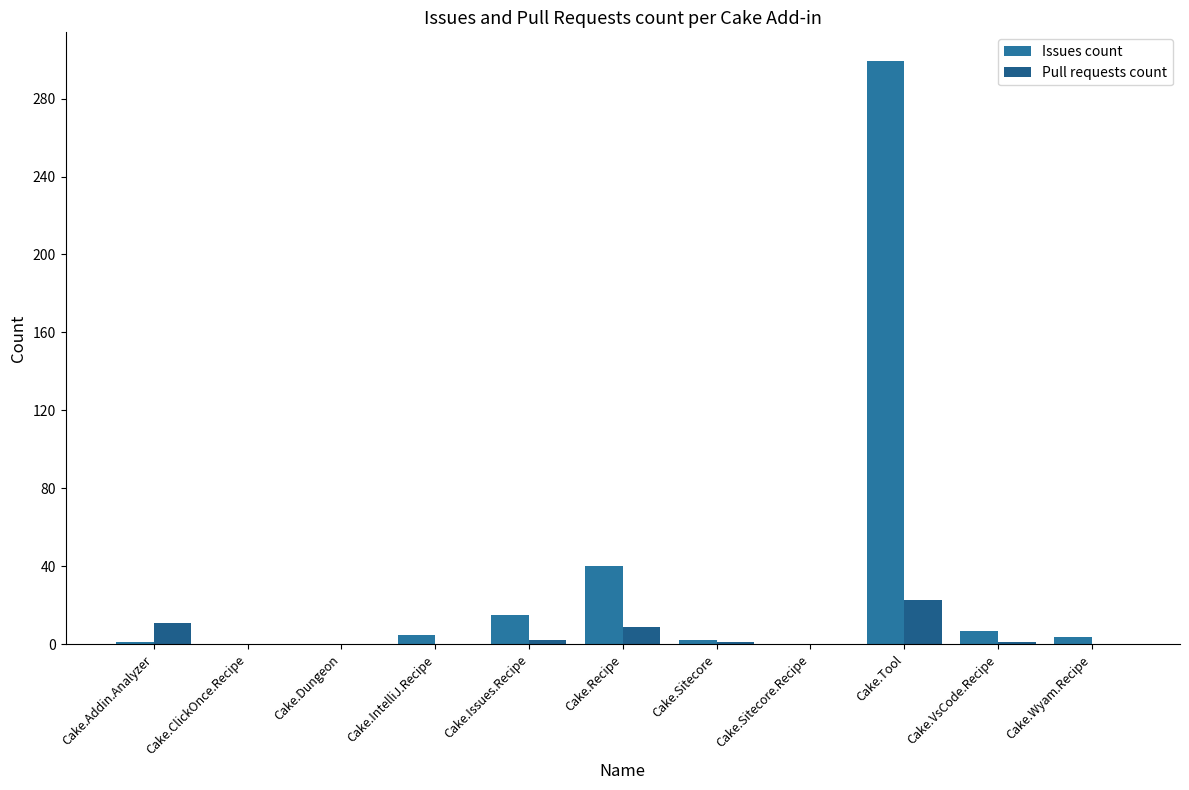

The value of Pull requests count at Cake.Wyam.Recipe is 0. True or false?

True